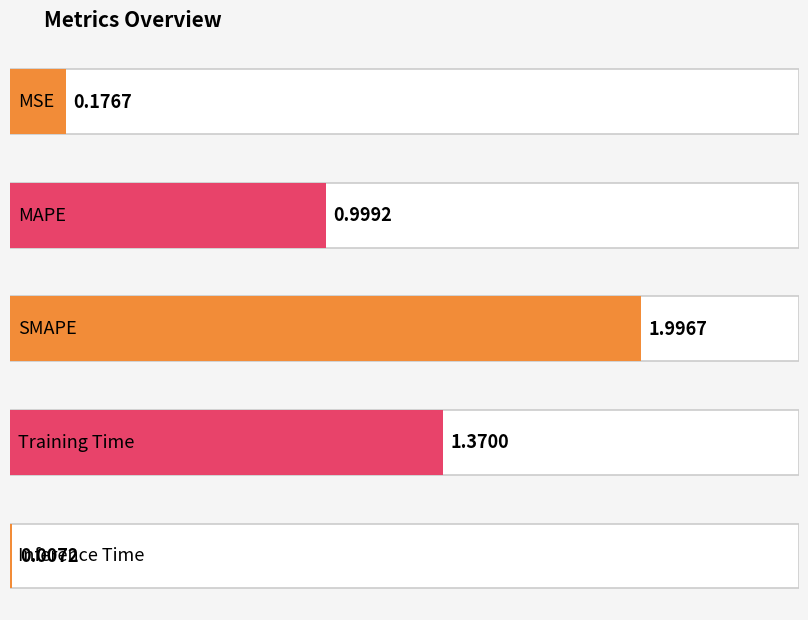

What is the change in value from MSE to Inference Time?

-0.2